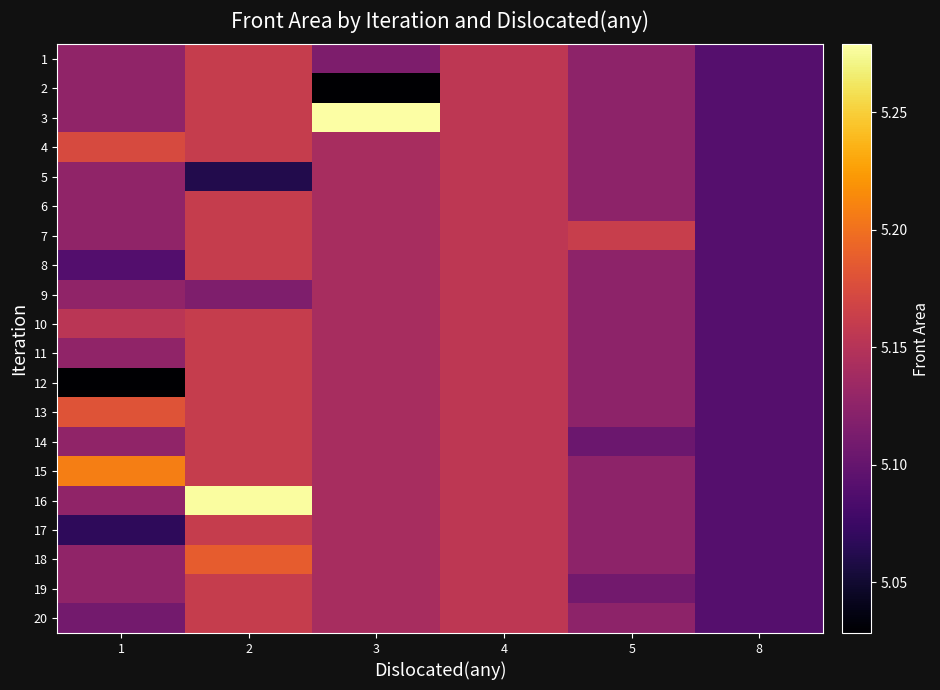

Which series has the largest total across all categories?

3